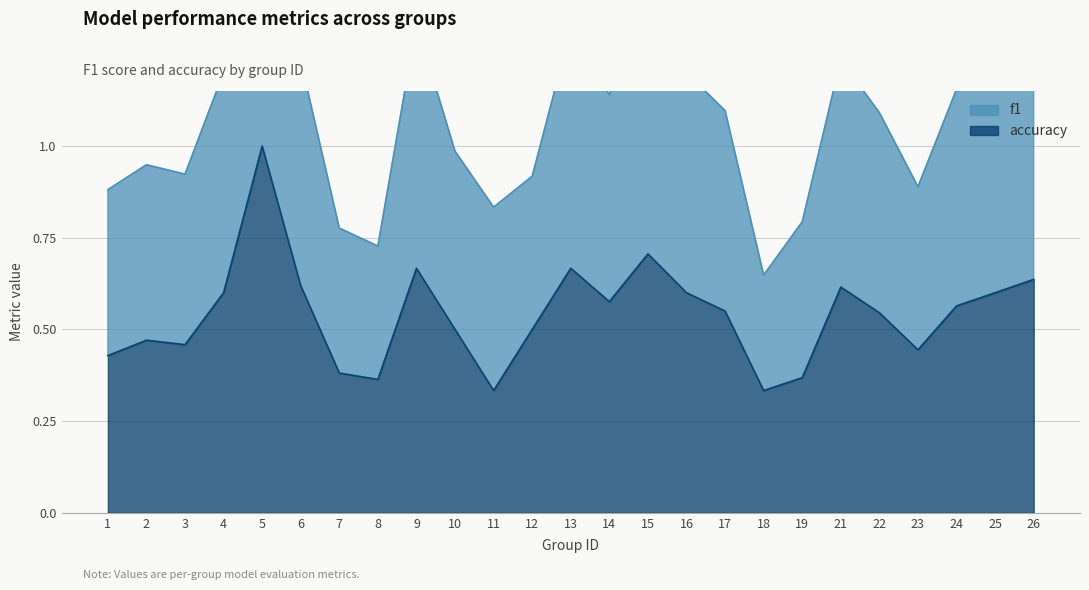

What is the sum of all accuracy values?

13.5